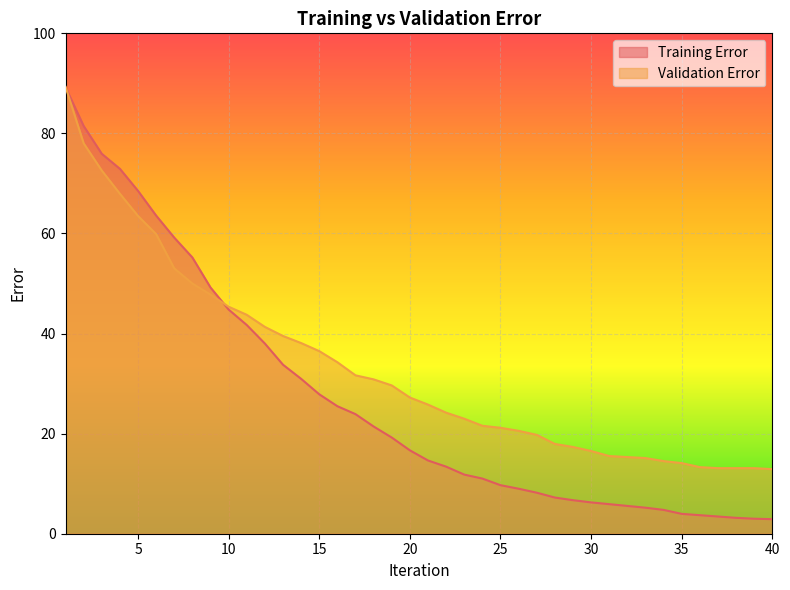

At 37, list the series in order from smallest to largest.

Training Error, Validation Error